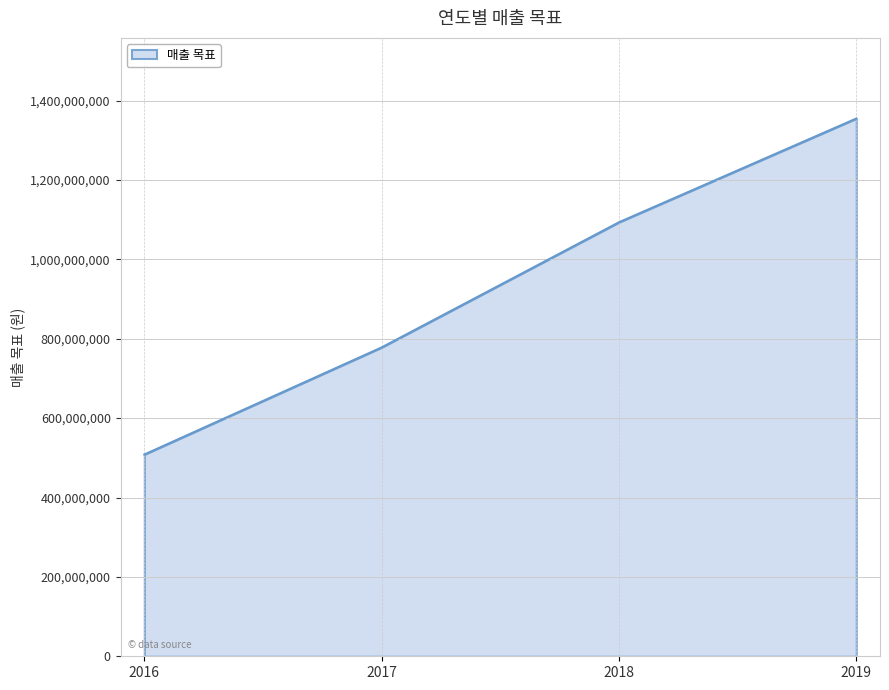

Reading left to right, what are all the values shown in this chart?

2016=508320174	2017=778123471	2018=1093412300	2019=1354745880